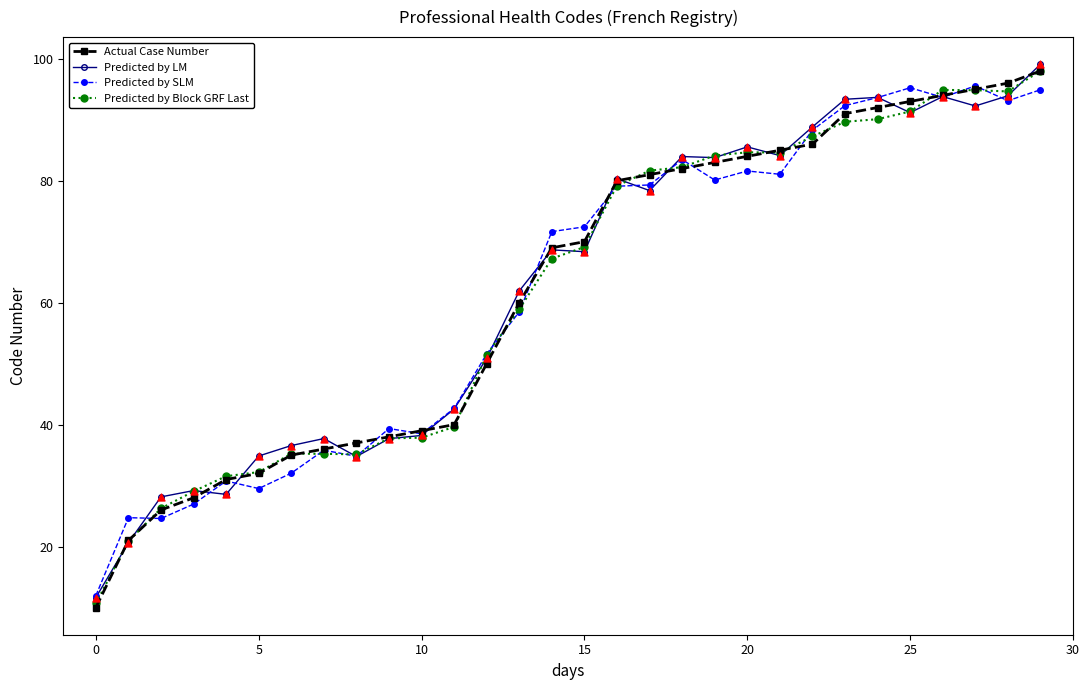

Which series has the largest range (max minus min)?

Actual Case Number